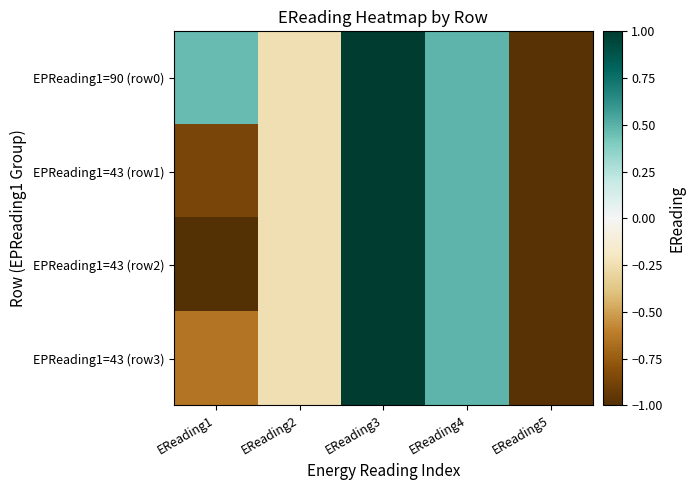

Reading left to right, transcribe all the data shown in this chart.

EPReading1=90 (row0): EReading1=0.5	EReading2=-0.2	EReading3=1.0	EReading4=0.5	EReading5=-1.0
EPReading1=43 (row1): EReading1=-0.9	EReading2=-0.2	EReading3=1.0	EReading4=0.5	EReading5=-1.0
EPReading1=43 (row2): EReading1=-1.0	EReading2=-0.2	EReading3=1.0	EReading4=0.5	EReading5=-1.0
EPReading1=43 (row3): EReading1=-0.6	EReading2=-0.2	EReading3=1.0	EReading4=0.5	EReading5=-1.0